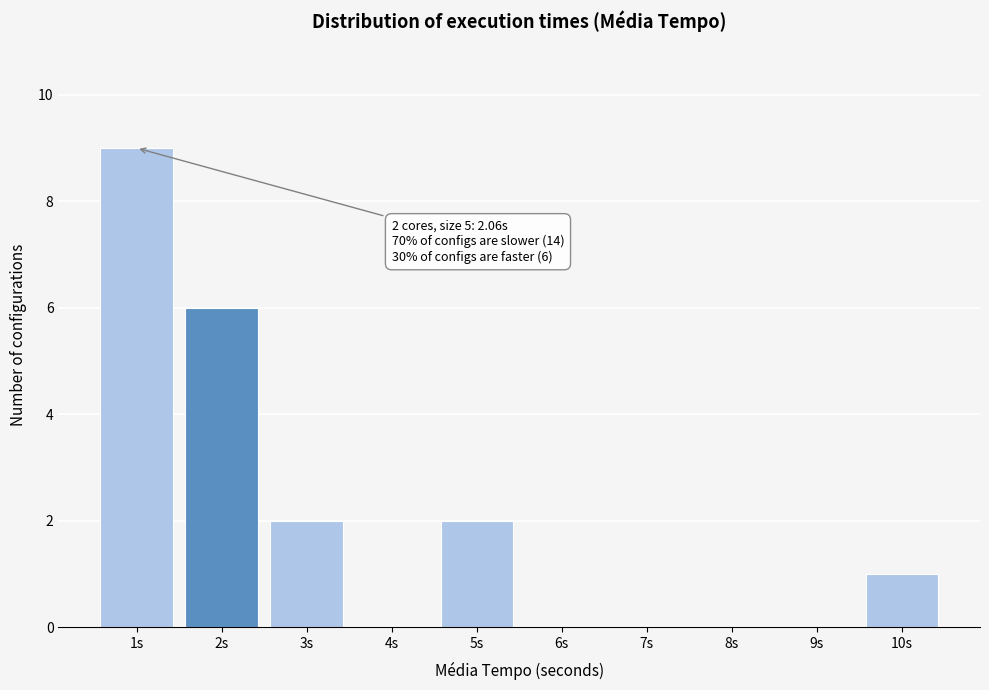

Reading left to right, list all the values displayed in this chart.

1s=9	2s=6	3s=2	4s=0	5s=2	6s=0	7s=0	8s=0	9s=0	10s=1